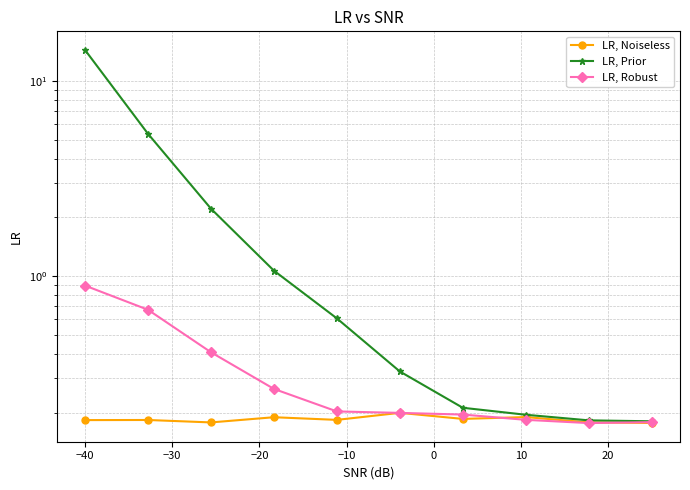

What is the average value of the LR, Robust series?

0.3